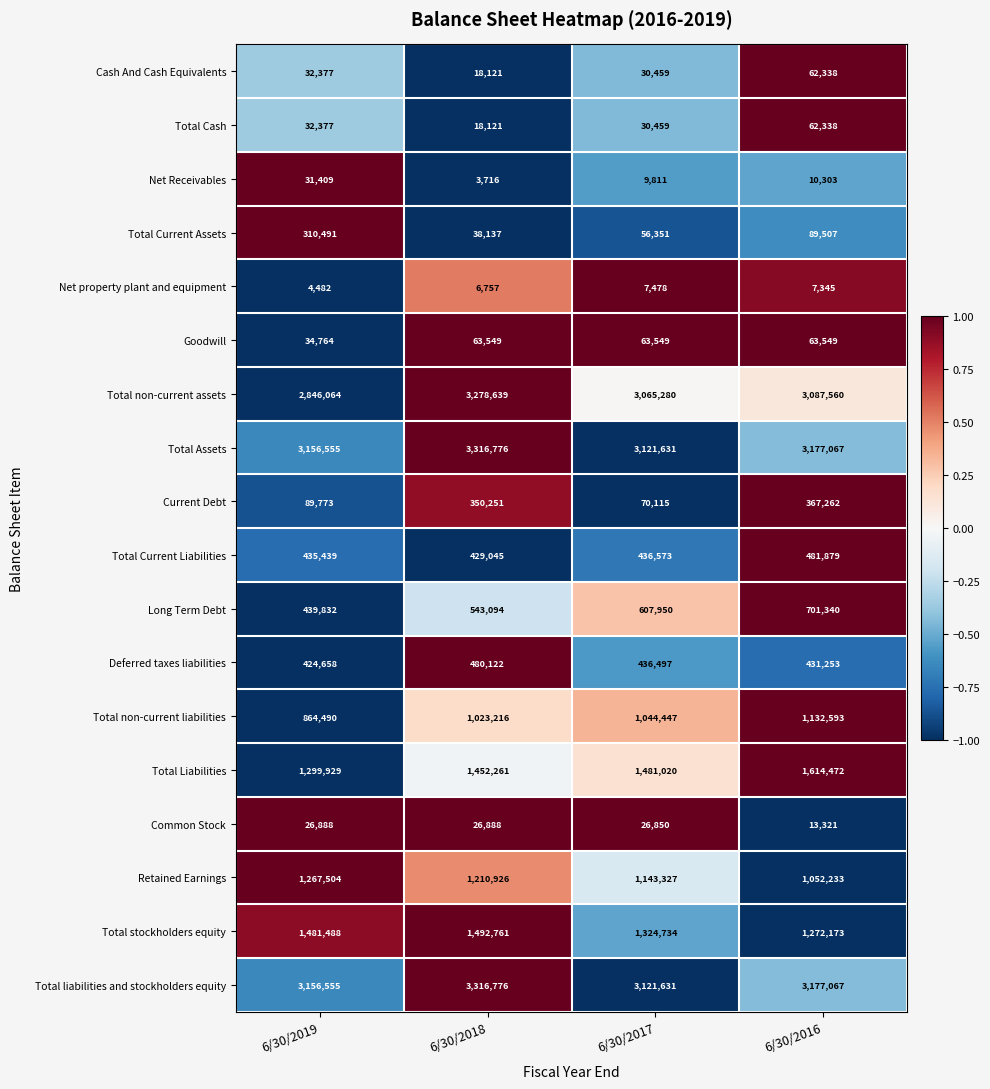

What is the difference between the second highest and minimum values in the Cash And Cash Equivalents series?

14256